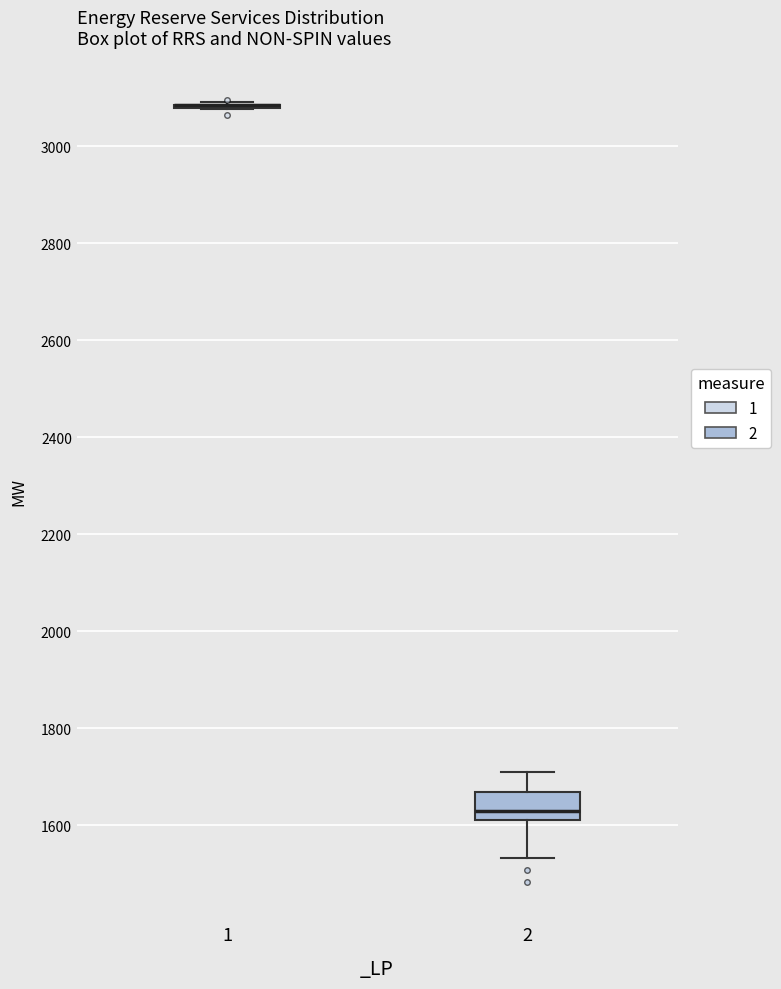

Where does the lower whisker of the box at x = 2 end on the y-axis? The values are not printed on the chart, so give them approximately, as read against the axis.

1540